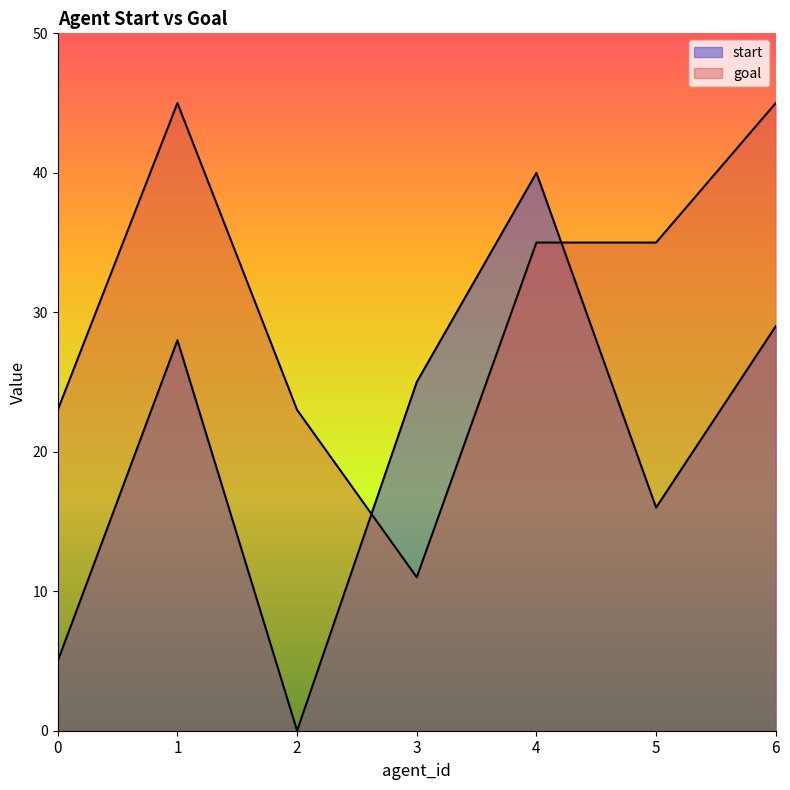

Which series has the widest spread of values?

start